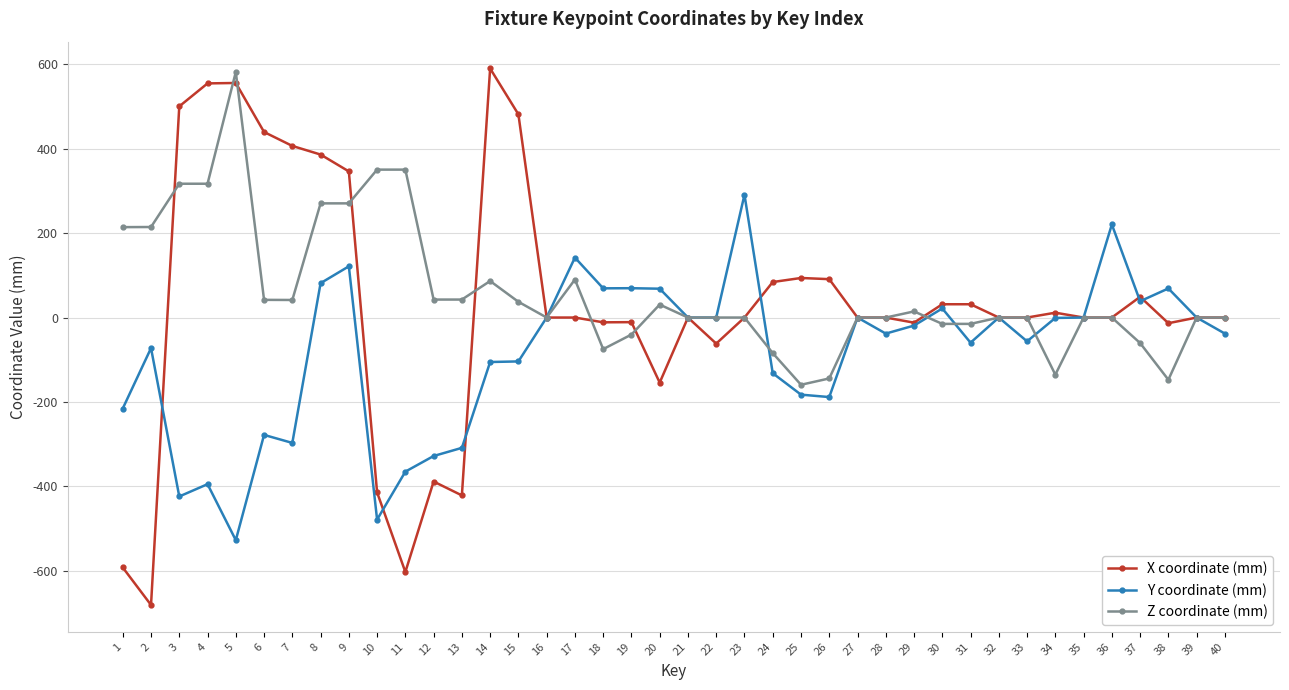

True or false: X coordinate (mm) has more than 1 points higher than both neighbors.

True